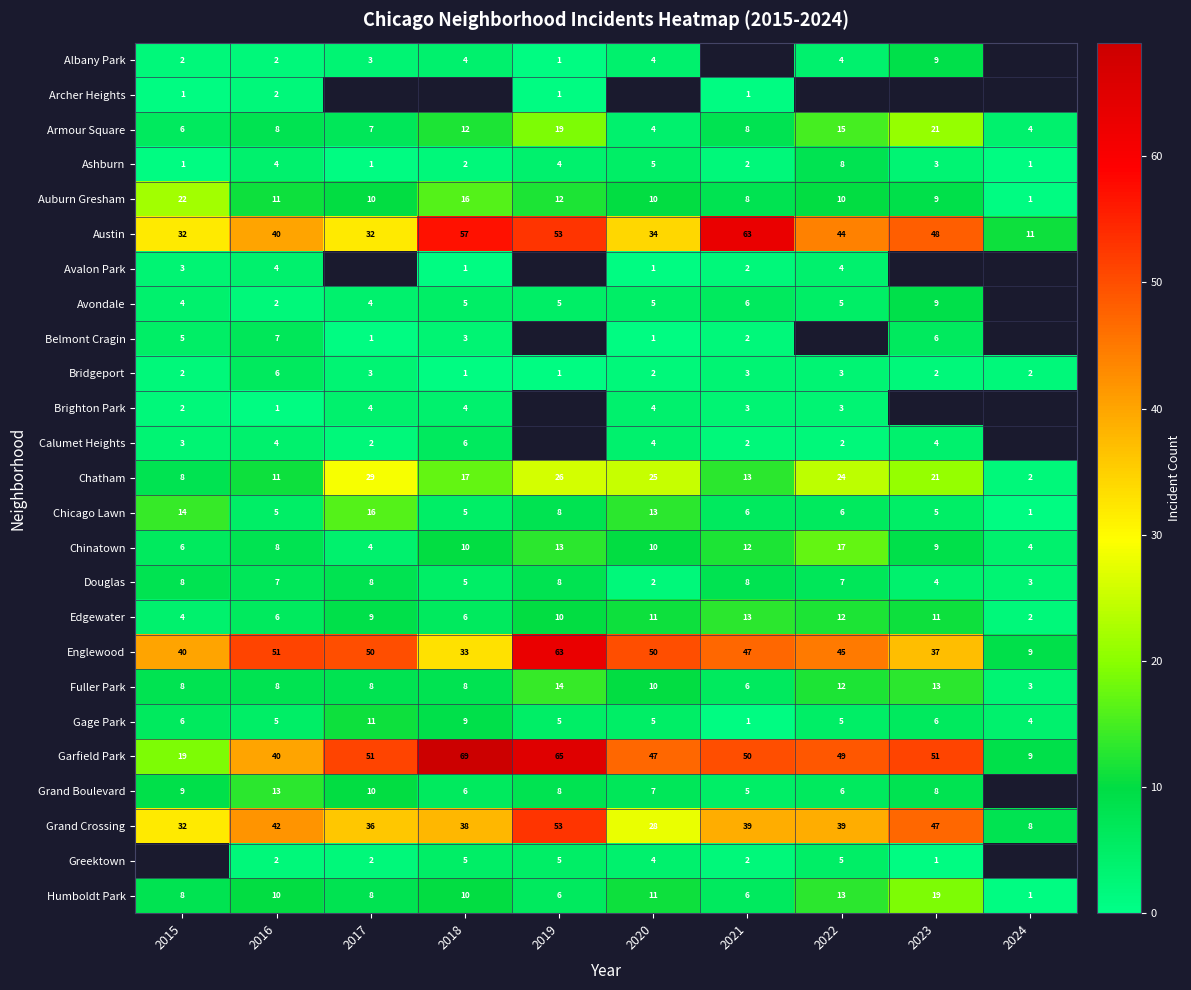

At how many categories does at least one series exceed 61?

3